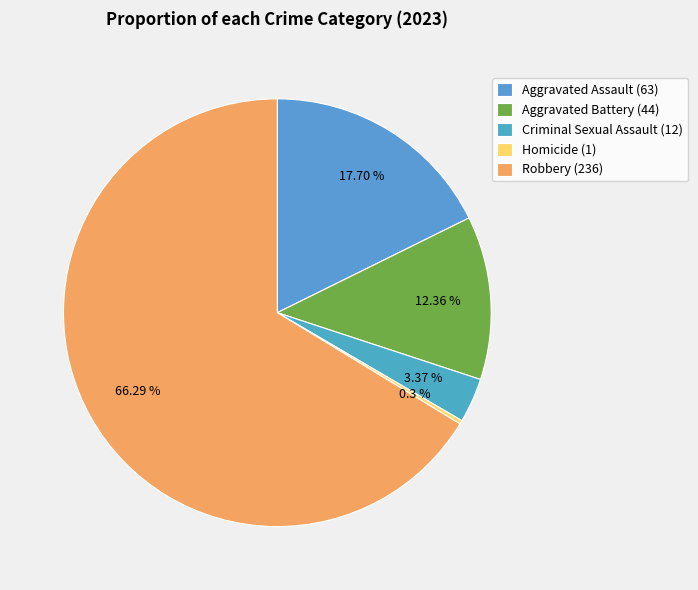

To the nearest percent, what is the difference between the largest and smallest slice percentages?

66%